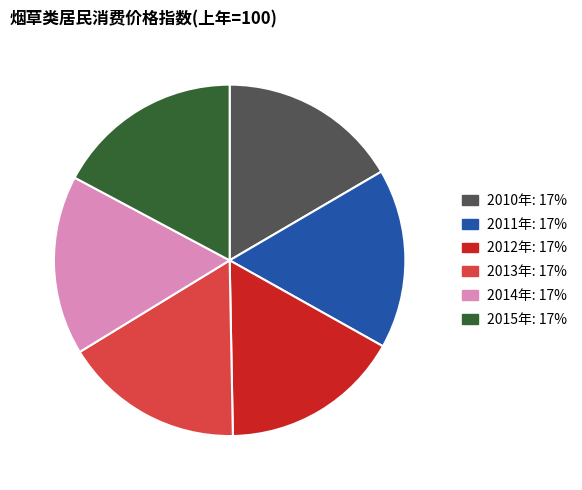

Does 2012年 account for over 50% of the chart?

No